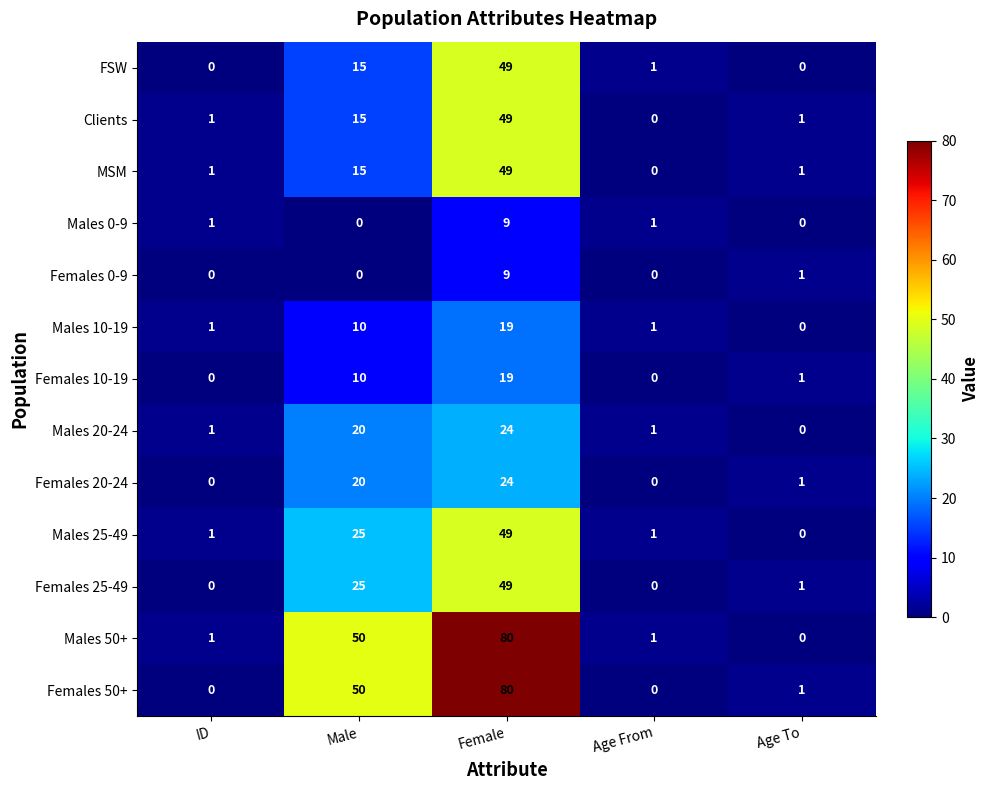

How many values in the Females 10-19 series are below 1?

2